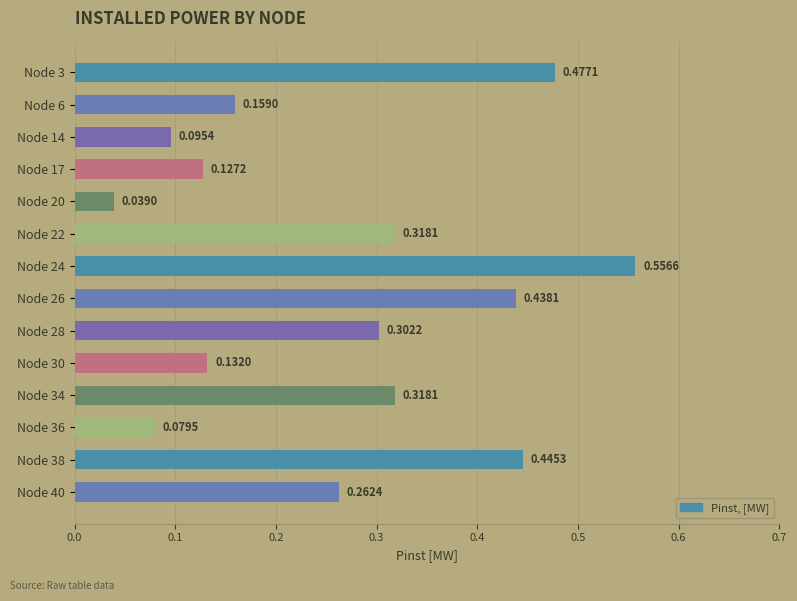

Between Node 17 and Node 6, which is larger?

Node 6